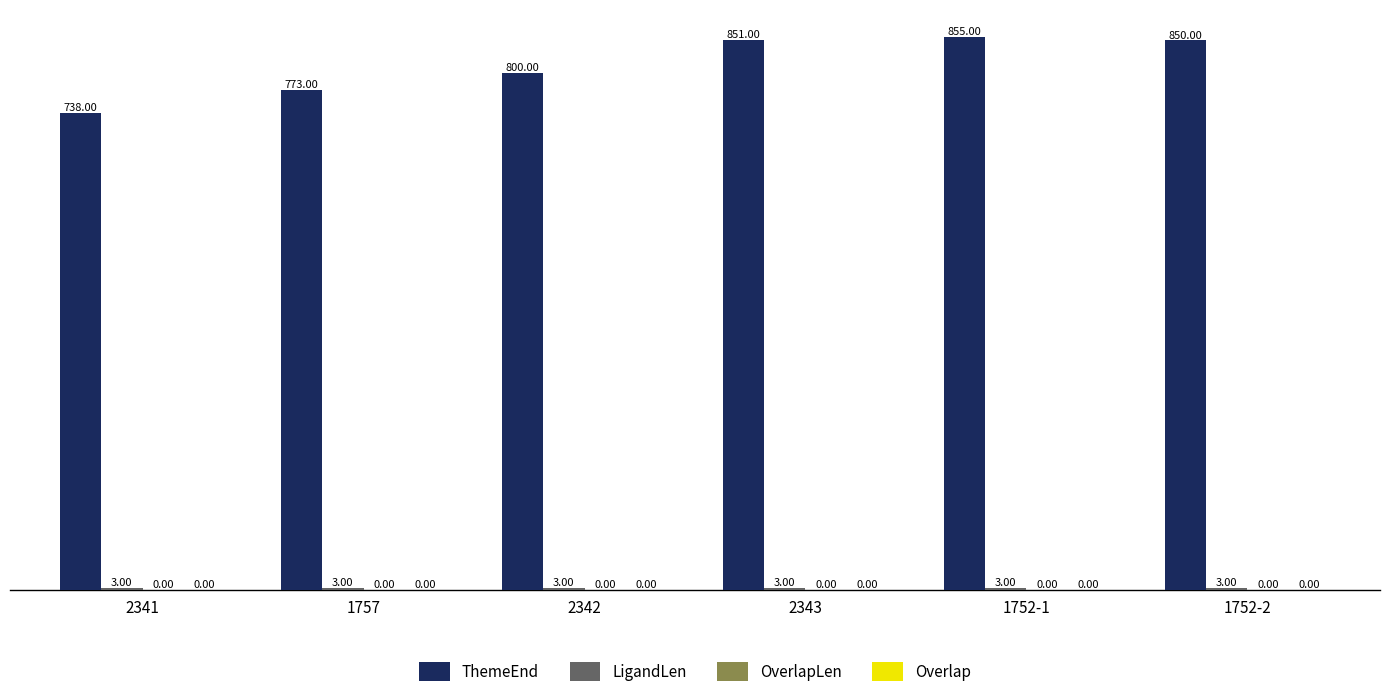

Which series has the largest range (max minus min)?

ThemeEnd